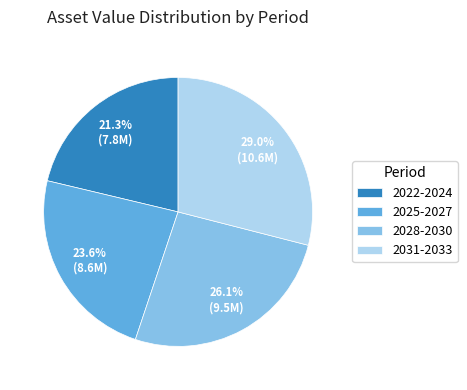

Do 2028-2030 and 2025-2027 together represent more than half of the pie?

No